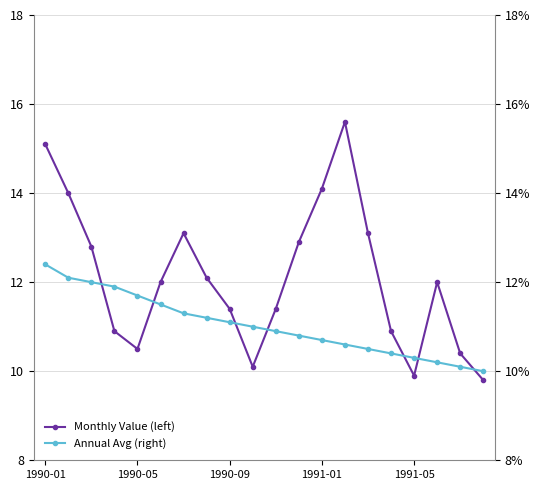

What is the difference between the Annual Avg (right) values at 11 and 5?

0.7